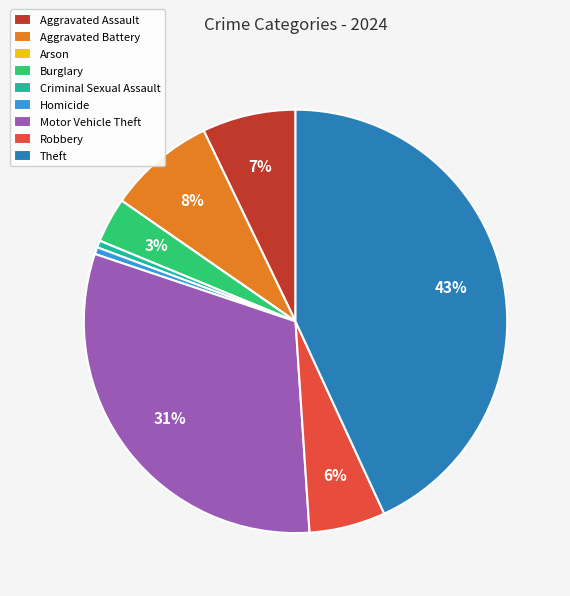

Which has a higher value, Aggravated Battery or Burglary?

Aggravated Battery